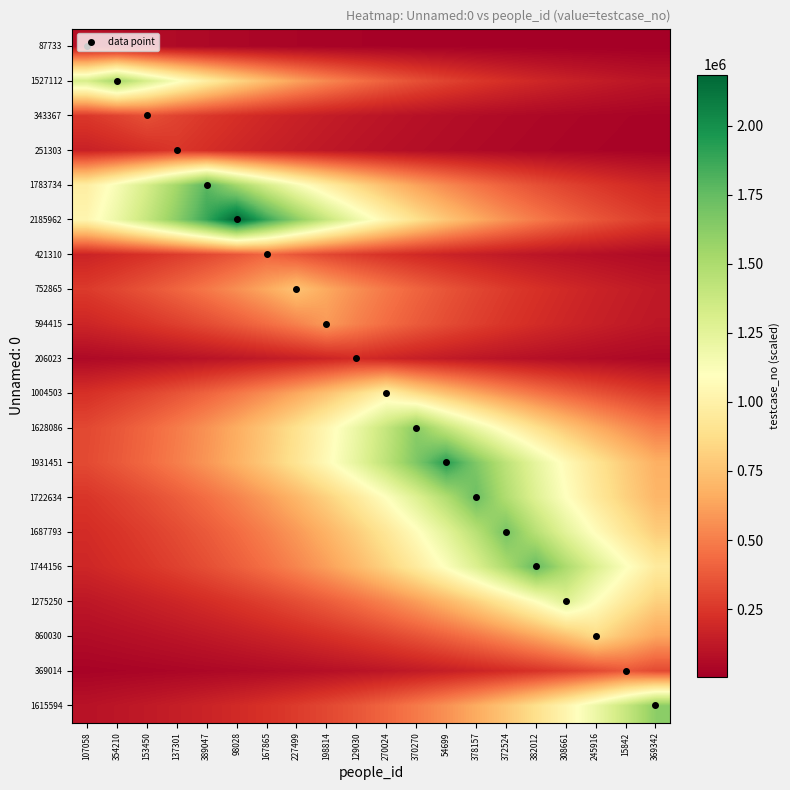

Reading right to left, what are all the values shown in this chart?

87733: 369342=5074.9	15842=5896.2	245916=6850.4	308661=7959.0	382012=9247.1	372524=10743.6	378157=12482.3	54699=14502.3	370270=16849.3	270024=19576.1	129030=22744.2	198814=26425.0	227499=30701.4	167865=35670.0	98028=41442.6	389047=48149.4	137301=55941.7	153450=64994.9	354210=75513.4	107058=87734.0
1527112: 369342=102630.4	15842=119239.5	245916=138536.6	308661=160956.5	382012=187004.8	372524=217268.6	378157=252430.1	54699=293281.9	370270=340745.0	270024=395889.2	129030=459957.6	198814=534394.5	227499=620877.8	167865=721357.1	98028=838097.4	389047=973730.2	137301=1131313.1	153450=1314398.3	354210=1527113.0	107058=1314398.3
343367: 369342=26810.7	15842=31149.6	245916=36190.7	308661=42047.6	382012=48852.4	372524=56758.3	378157=65943.8	54699=76615.8	370270=89014.8	270024=103420.5	129030=120157.4	198814=139603.0	227499=162195.6	167865=188444.4	98028=218941.1	389047=254373.3	137301=295539.6	153450=343368.0	354210=295539.6	107058=254373.3
251303: 369342=22797.8	15842=26487.2	245916=30773.8	308661=35754.0	382012=41540.3	372524=48262.9	378157=56073.5	54699=65148.1	370270=75691.3	270024=87940.8	129030=102172.6	198814=118707.6	227499=137918.6	167865=160238.5	98028=186170.6	389047=216299.4	137301=251304.0	153450=216299.4	354210=186170.6	107058=160238.5
1783734: 369342=188004.3	15842=218429.8	245916=253779.2	308661=294849.4	382012=342566.1	372524=398005.1	378157=462415.9	54699=537250.7	370270=624196.2	270024=725212.5	129030=842576.8	198814=978934.5	227499=1137359.7	167865=1321423.4	98028=1535274.9	389047=1783735.0	137301=1535274.9	153450=1321423.4	354210=1137359.7	107058=978934.5
2185962: 369342=267685.2	15842=311005.9	245916=361337.3	308661=419814.0	382012=487754.3	372524=566689.6	378157=658399.4	54699=764951.0	370270=888746.2	270024=1032575.8	129030=1199681.9	198814=1393831.5	227499=1619401.2	167865=1881475.8	98028=2185963.0	389047=1881475.8	137301=1619401.2	153450=1393831.5	354210=1199681.9	107058=1032575.8
421310: 369342=59941.6	15842=69642.2	245916=80912.7	308661=94007.2	382012=109220.8	372524=126896.4	378157=147432.6	54699=171292.3	370270=199013.2	270024=231220.4	129030=268639.8	198814=312114.9	227499=362625.7	167865=421311.0	98028=362625.7	389047=312114.9	137301=268639.8	153450=231220.4	354210=199013.2	107058=171292.3
752865: 369342=124447.9	15842=144587.8	245916=167987.1	308661=195173.2	382012=226758.9	372524=263456.2	378157=306092.5	54699=355628.7	370270=413181.6	270024=480048.6	129030=557736.9	198814=647997.8	227499=752866.0	167865=647997.8	98028=557736.9	389047=480048.6	137301=413181.6	153450=355628.7	354210=306092.5	107058=263456.2
594415: 369342=114157.5	15842=132632.1	245916=154096.6	308661=179034.7	382012=208008.6	372524=241671.5	378157=280782.2	54699=326222.4	370270=379016.4	270024=440354.2	129030=511618.6	198814=594416.0	227499=511618.6	167865=440354.2	98028=379016.4	389047=326222.4	137301=280782.2	153450=241671.5	354210=208008.6	107058=179034.7
206023: 369342=45970.2	15842=53409.7	245916=62053.2	308661=72095.6	382012=83763.1	372524=97318.8	378157=113068.4	54699=131366.7	370270=152626.3	270024=177326.5	129030=206024.0	198814=177326.5	227499=152626.3	167865=131366.7	98028=113068.4	389047=97318.8	137301=83763.1	153450=72095.6	354210=62053.2	107058=53409.7
1004503: 369342=260407.9	15842=302550.8	245916=351513.9	308661=408400.8	382012=474494.1	372524=551283.5	378157=640500.0	54699=744154.9	370270=864584.6	270024=1004504.0	129030=864584.6	198814=744154.9	227499=640500.0	167865=551283.5	98028=474494.1	389047=408400.8	137301=351513.9	153450=302550.8	354210=260407.9	107058=224135.1
1628086: 369342=490370.4	15842=569729.1	245916=661930.8	308661=769053.8	382012=893513.1	372524=1038114.1	378157=1206116.5	54699=1401307.5	370270=1628087.0	270024=1401307.5	129030=1206116.5	198814=1038114.1	227499=893513.1	167865=769053.8	98028=661930.8	389047=569729.1	137301=490370.4	153450=422065.7	354210=363275.3	107058=312674.0
1931451: 369342=675888.0	15842=785269.8	245916=912353.3	308661=1060003.3	382012=1231548.2	372524=1430854.8	378157=1662416.1	54699=1931452.0	370270=1662416.1	270024=1430854.8	129030=1231548.2	198814=1060003.3	227499=912353.3	167865=785269.8	98028=675888.0	389047=581742.2	137301=500710.1	153450=430965.2	354210=370935.2	107058=319266.9
1722634: 369342=700371.1	15842=813715.2	245916=945402.1	308661=1098400.6	382012=1276159.4	372524=1482685.7	378157=1722635.0	54699=1482685.7	370270=1276159.4	270024=1098400.6	129030=945402.1	198814=813715.2	227499=700371.1	167865=602815.0	98028=518847.7	389047=446576.3	137301=384371.8	153450=330831.9	354210=284749.7	107058=245086.3
1687793: 369342=797257.4	15842=926281.0	245916=1076185.0	308661=1250348.5	382012=1452697.8	372524=1687794.0	378157=1452697.8	54699=1250348.5	370270=1076185.0	270024=926281.0	129030=797257.4	198814=686205.8	227499=590622.8	167865=508353.8	98028=437544.2	389047=376597.7	137301=324140.7	153450=278990.5	354210=240129.3	107058=206681.2
1744156: 369342=957213.7	15842=1112123.6	245916=1292103.3	308661=1501209.8	382012=1744157.0	372524=1501209.8	378157=1292103.3	54699=1112123.6	370270=957213.7	270024=823881.4	129030=709121.3	198814=610346.4	227499=525330.0	167865=452155.7	98028=389174.0	389047=334965.2	137301=288307.2	153450=248148.3	354210=213583.2	107058=183832.8
1275250: 369342=813135.9	15842=944729.2	245916=1097618.7	308661=1275251.0	382012=1097618.7	372524=944729.2	378157=813135.9	54699=699872.6	370270=602385.9	270024=518478.4	129030=446258.5	198814=384098.2	227499=330596.4	167865=284547.0	98028=244911.8	389047=210797.6	137301=181435.2	153450=156162.7	354210=134410.5	107058=115688.2
860030: 369342=637126.6	15842=740235.5	245916=860031.0	308661=740235.5	382012=637126.6	372524=548380.0	378157=471995.0	54699=406249.9	370270=349662.5	270024=300957.3	129030=259036.4	198814=222954.7	227499=191898.9	167865=165168.9	98028=142162.2	389047=122360.1	137301=105316.3	153450=90646.6	354210=78020.3	107058=67152.7
369014: 369342=317614.2	15842=369015.0	245916=317614.2	308661=273373.0	382012=235294.4	372524=202519.7	378157=174310.3	54699=150030.3	370270=129132.3	270024=111145.2	129030=95663.5	198814=82338.4	227499=70869.3	167865=60997.8	98028=52501.3	389047=45188.3	137301=38893.9	153450=33476.3	354210=28813.3	107058=24799.8
1615594: 369342=1615595.0	15842=1390555.5	245916=1196862.2	308661=1030148.9	382012=886657.3	372524=763153.0	378157=656851.9	54699=565357.7	370270=486607.9	270024=418827.3	129030=360488.0	198814=310274.9	227499=267056.1	167865=229857.3	98028=197840.0	389047=170282.5	137301=146563.5	153450=126148.3	354210=108576.9	107058=93453.0